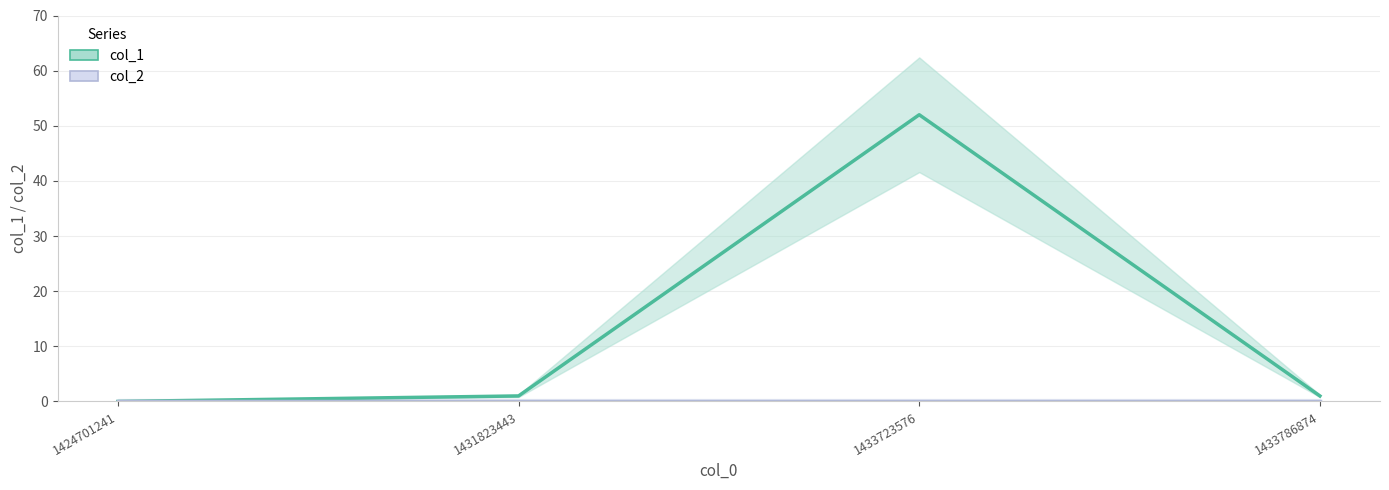

Is it true that col_2 equals 0 at 1424701241?

True